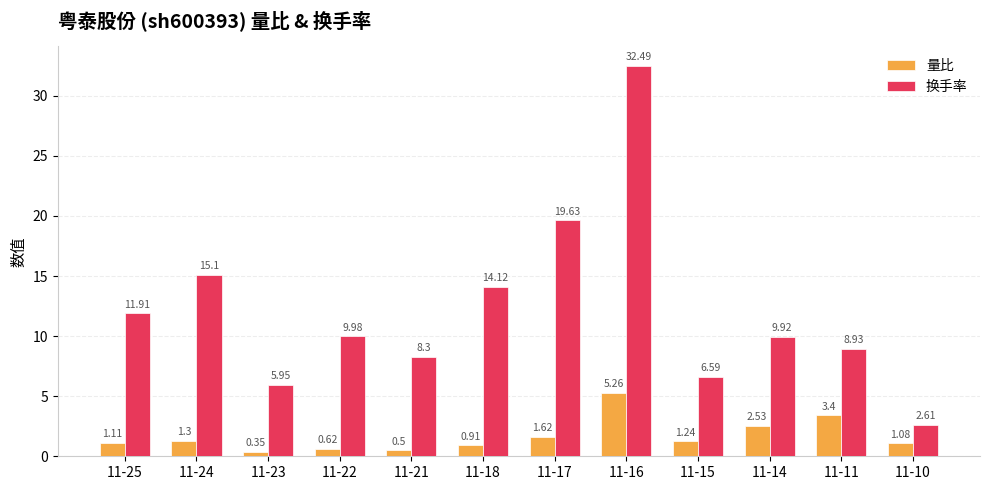

What is the maximum value shown in the chart?

32.5